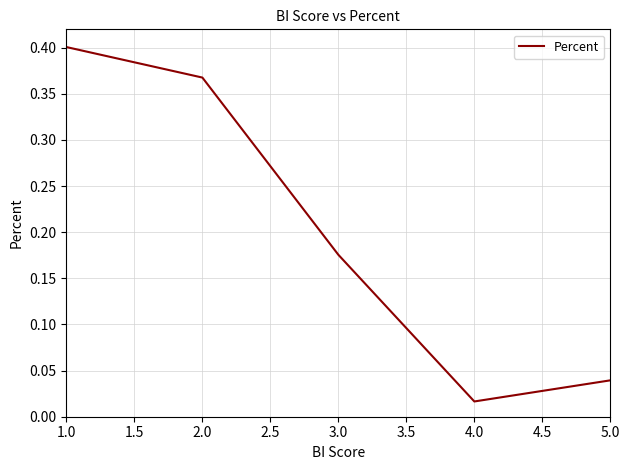

Where is the first local minimum?

4.0